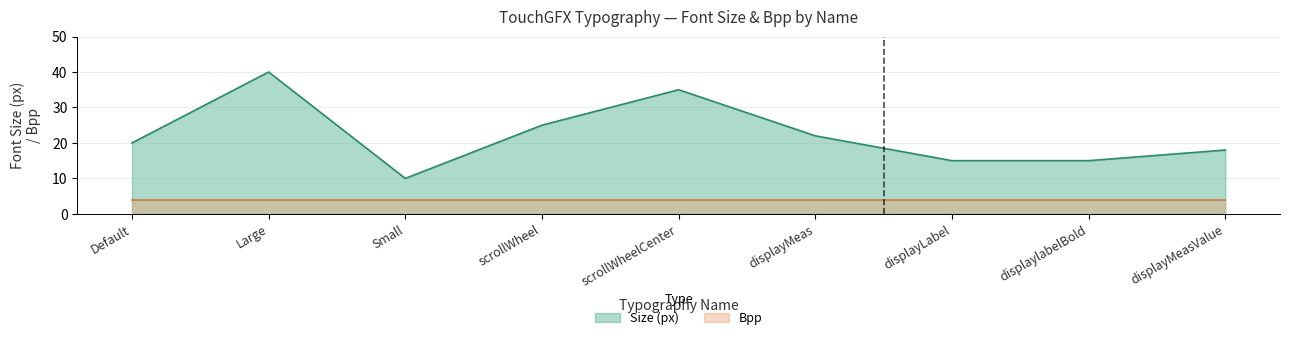

What is the value of the Default point at the 6th from the left?

22